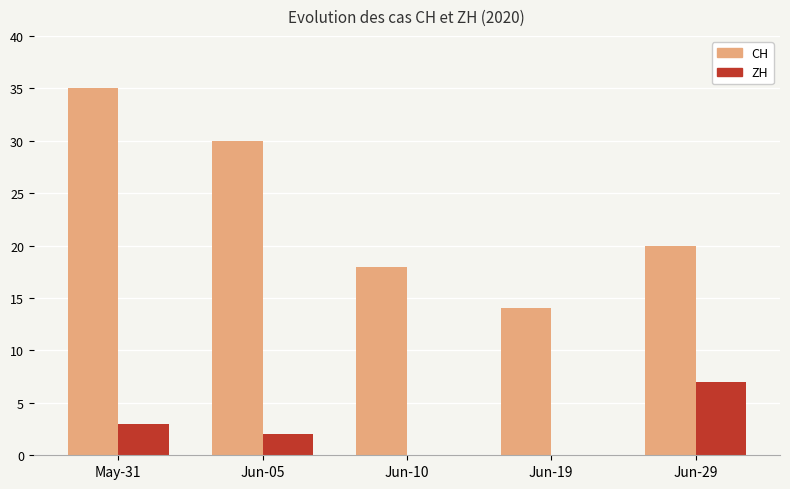

The CH series shows 35 at May-31. True or false?

True